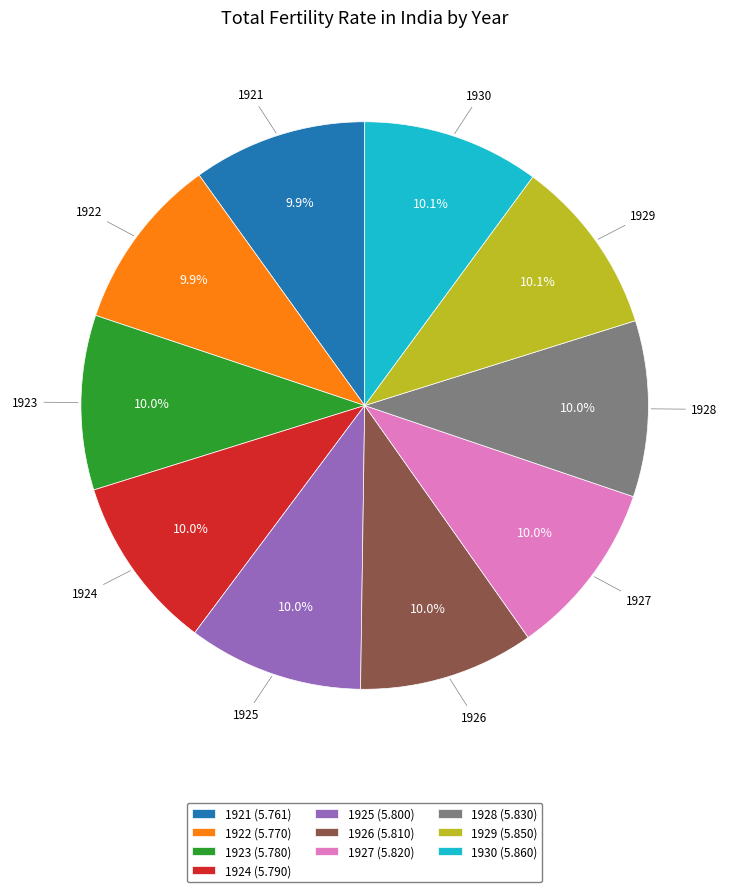

What percentage is the 1927 slice, to the nearest percent?

10%